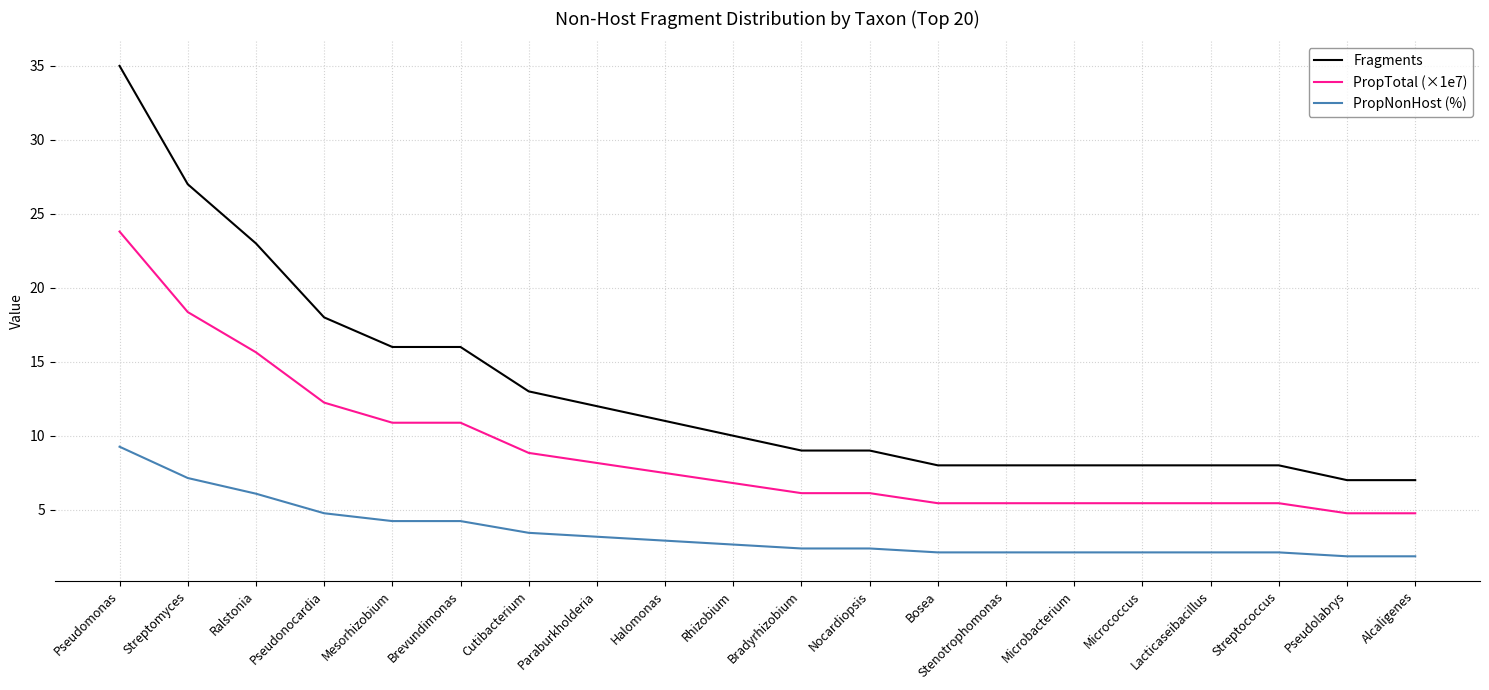

What is the maximum value for Fragments?

35.0